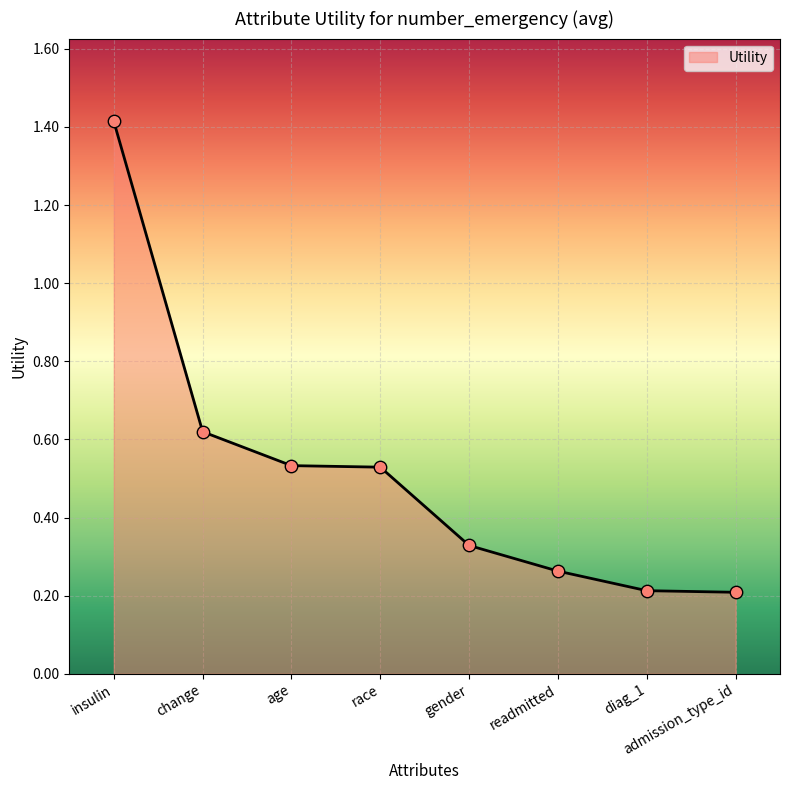

Which has a higher value, insulin or readmitted?

insulin